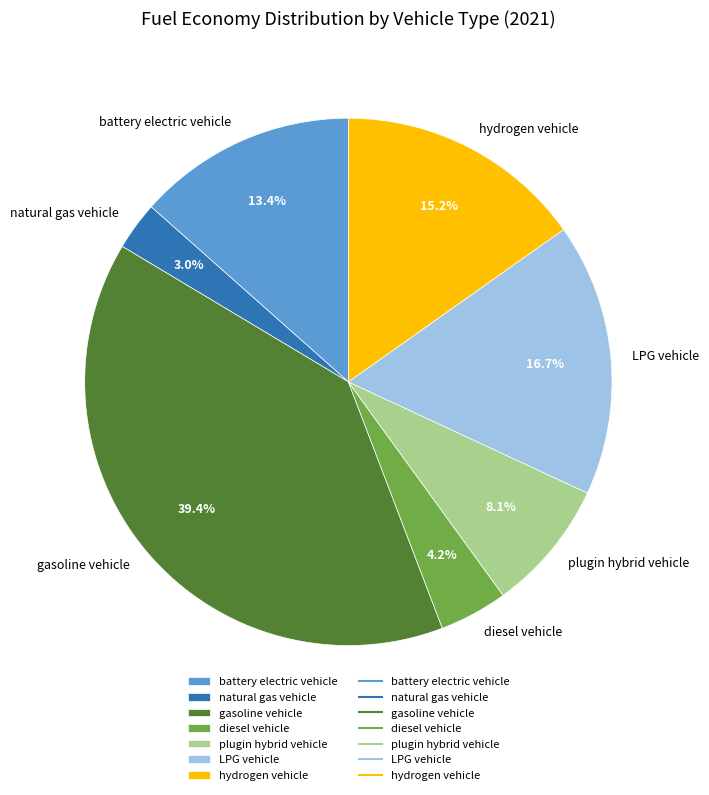

Is diesel vehicle the majority of the pie?

No